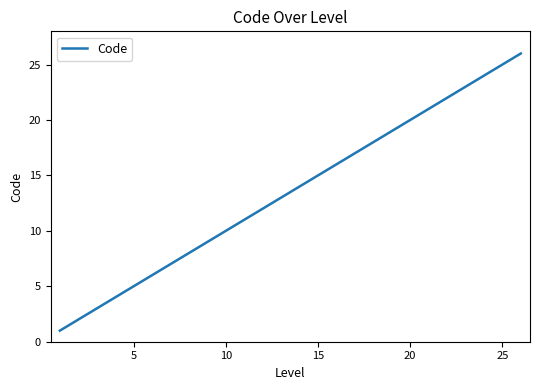

Does the chart have visible grid lines?

No